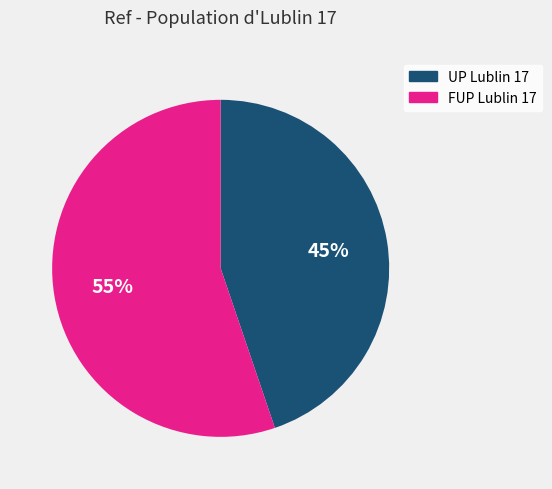

To the nearest percent, what portion does FUP Lublin 17 represent?

55%